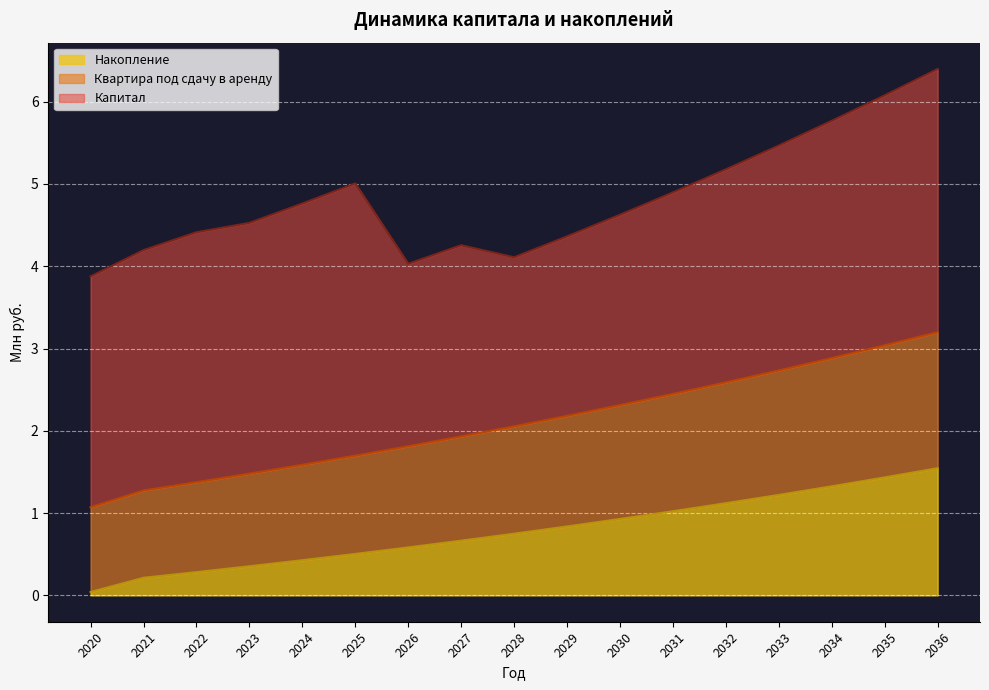

What is the sum of the Накопление values at 2022 and 2036?

1.8